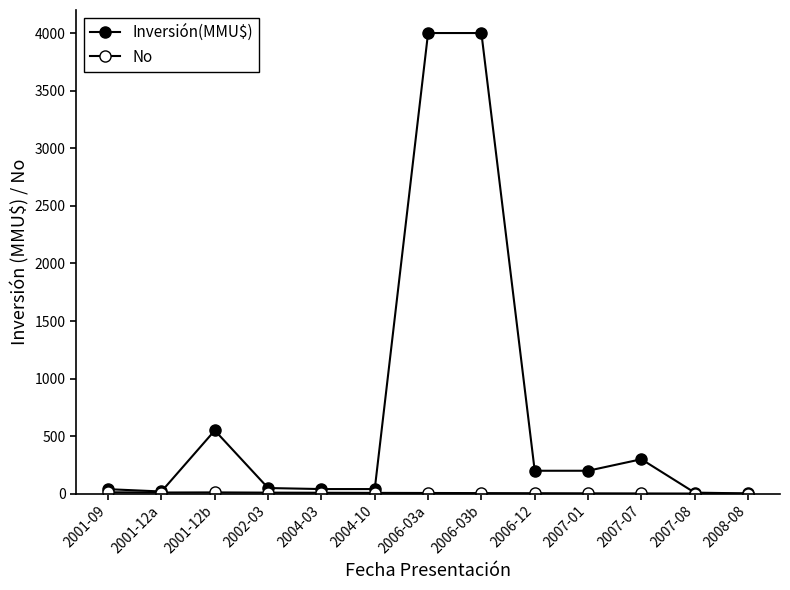

Count the number of categories in the chart.

13